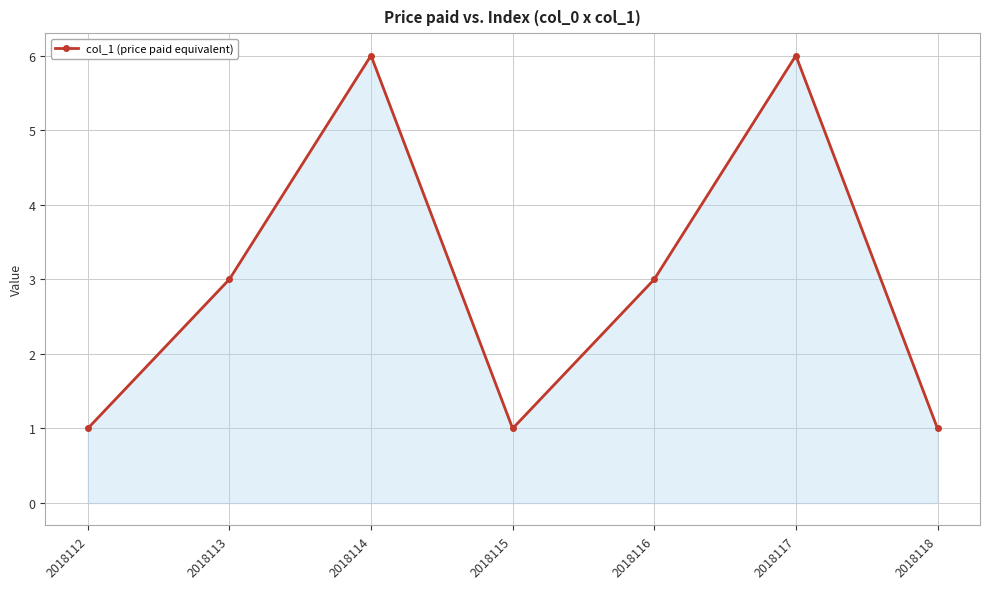

Which has a higher value, 2018118 or 2018113?

2018113